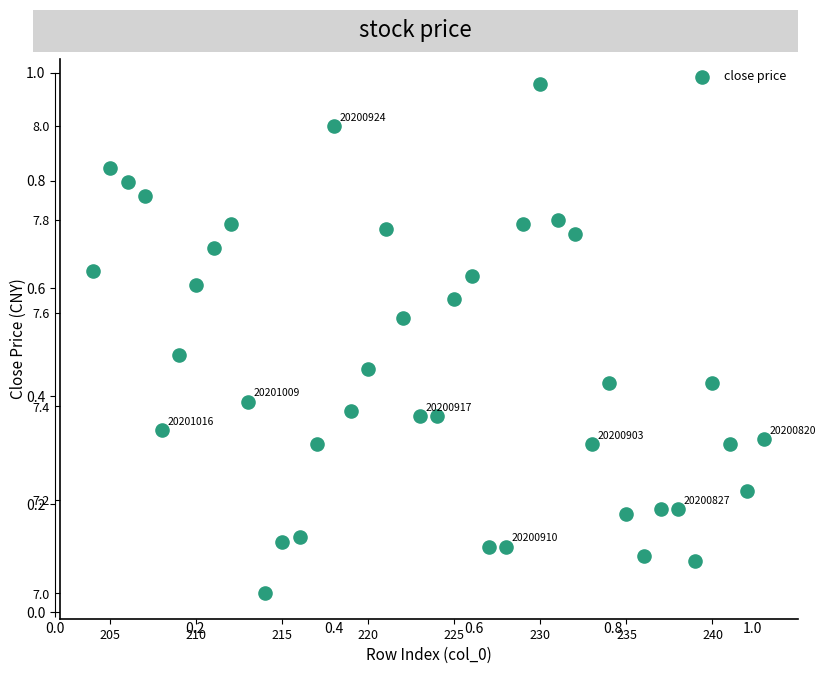

What is the range of Y values (max minus min)?

1.1